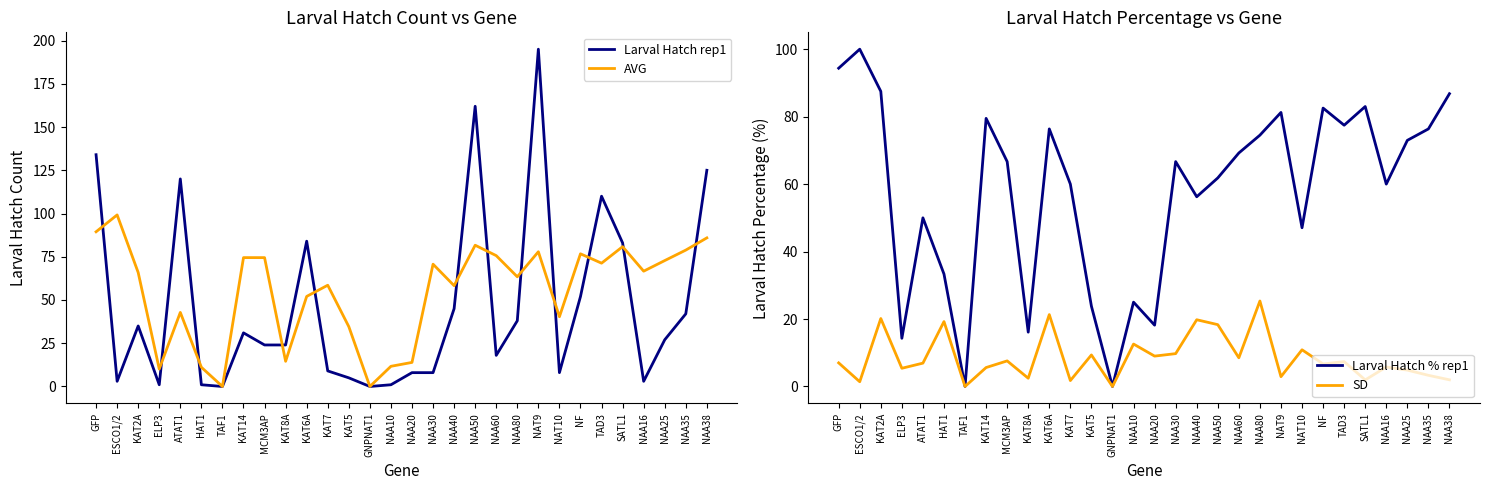

Rank the categories by Larval Hatch rep1 value from highest to lowest.

NAT9, NAA50, GFP, NAA38, ATAT1, TAD3, KAT6A, SATL1, NF, NAA40, NAA35, NAA80, KAT2A, KAT14, NAA25, MCM3AP, KAT8A, NAA60, KAT7, NAA20, NAA30, NAT10, KAT5, ESCO1/2, NAA16, ELP3, HAT1, NAA10, TAF1, GNPNAT1